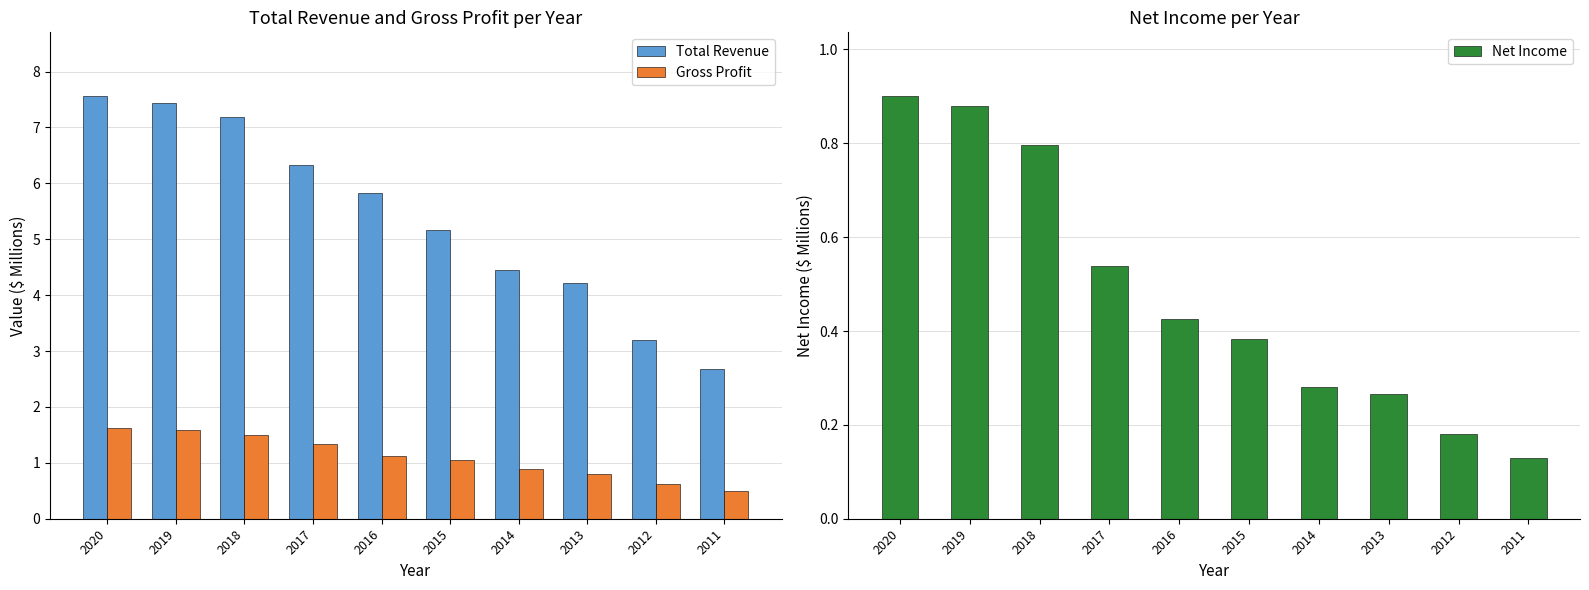

The Net Income series shows 0.1 at 2011. True or false?

False